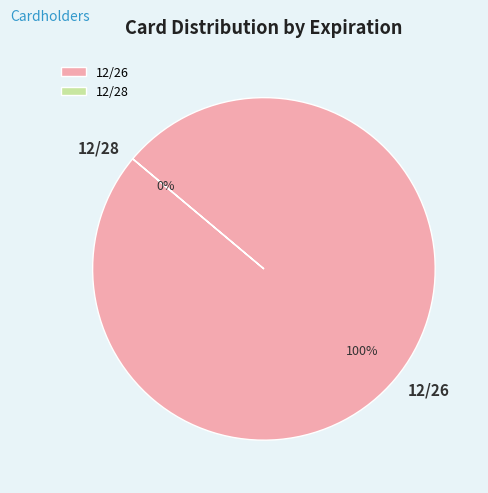

Rank the categories by value from lowest to highest.

12/28, 12/26